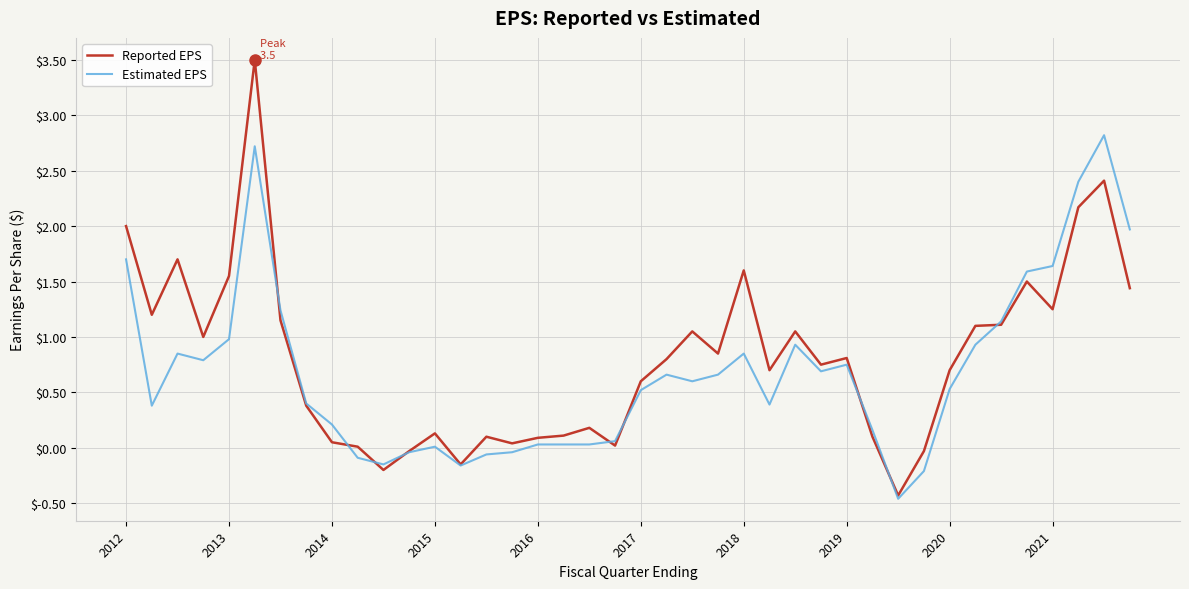

Which series has the largest range (max minus min)?

Reported EPS